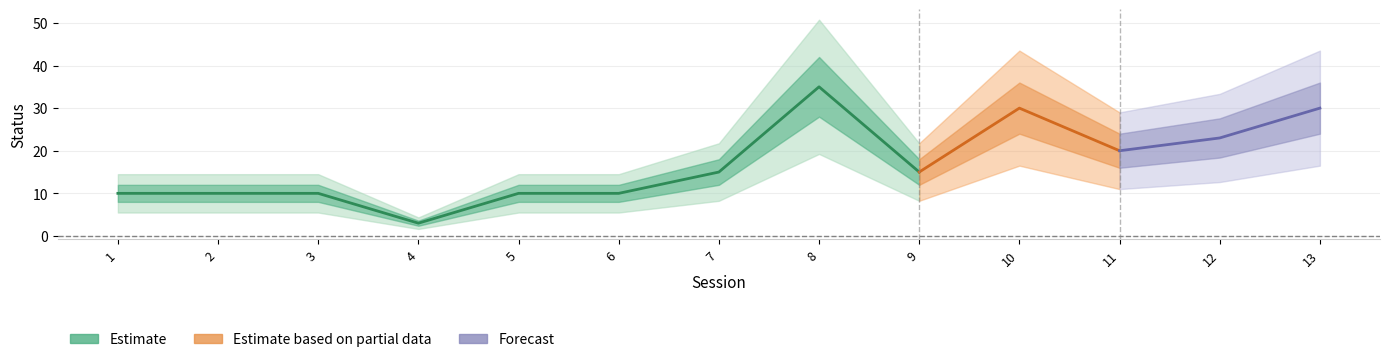

Rank the categories by value from highest to lowest.

8, 10, 13, 12, 11, 7, 9, 1, 2, 3, 5, 6, 4